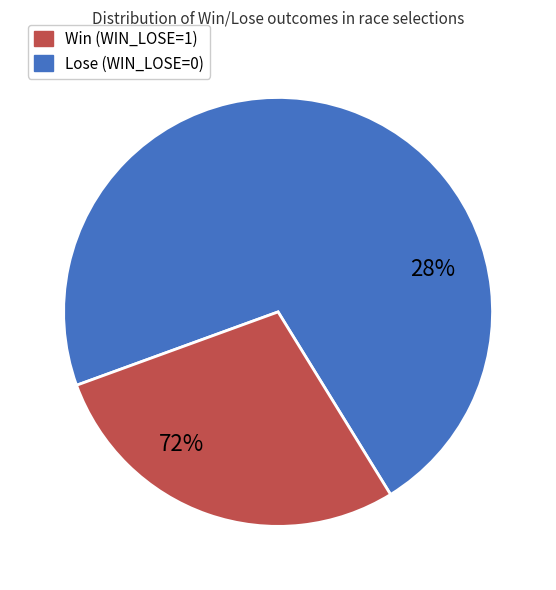

Does any single category account for the majority?

Yes